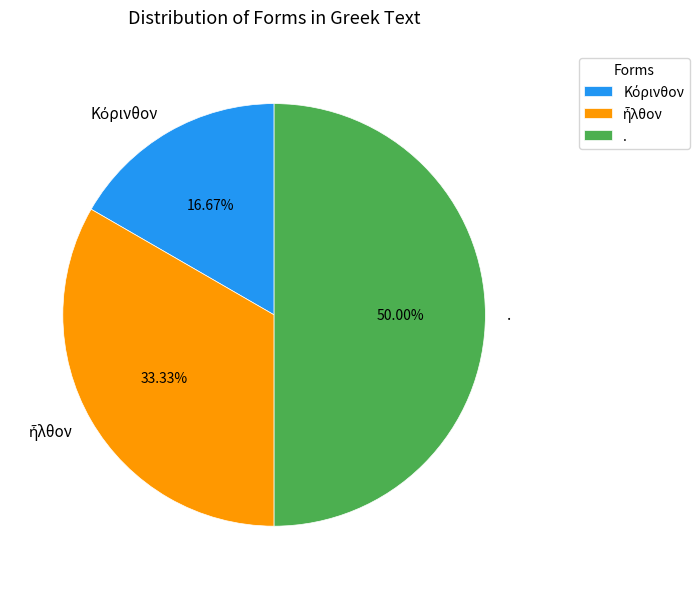

Which slice is the largest?

.